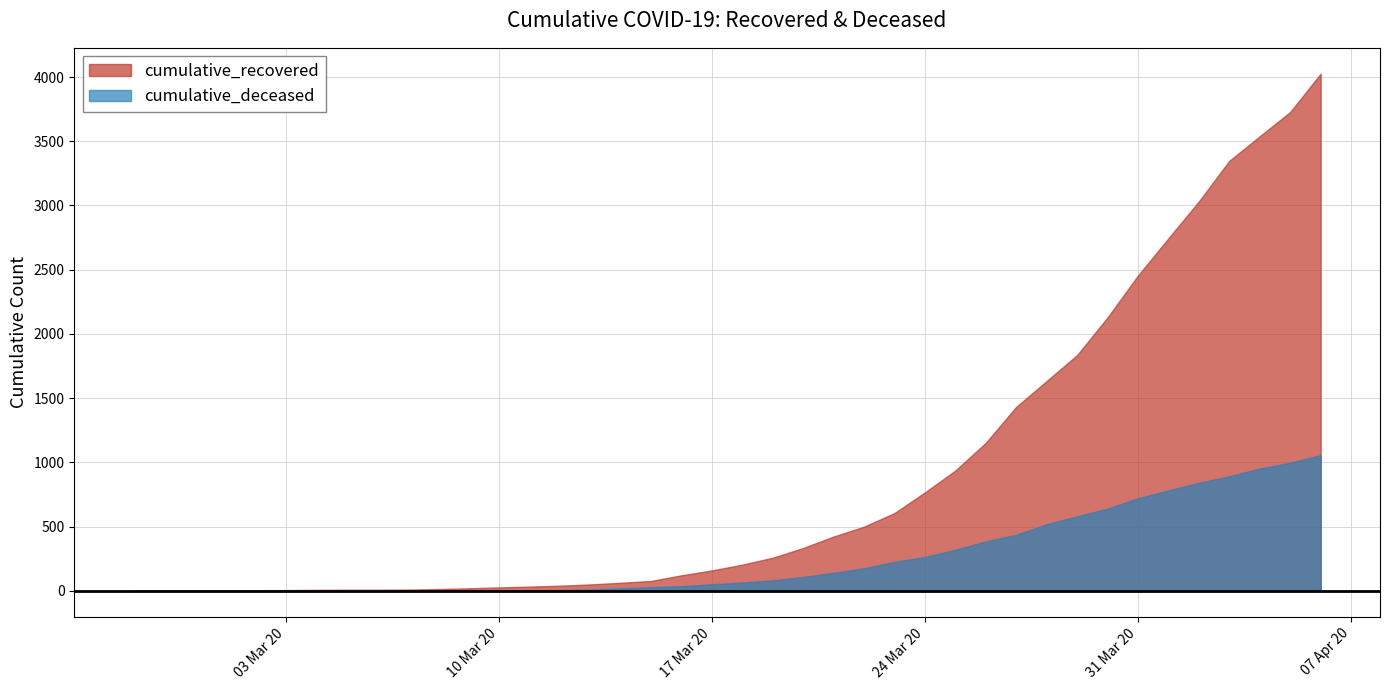

What value does the cumulative_recovered series have at 2020-03-05?

9